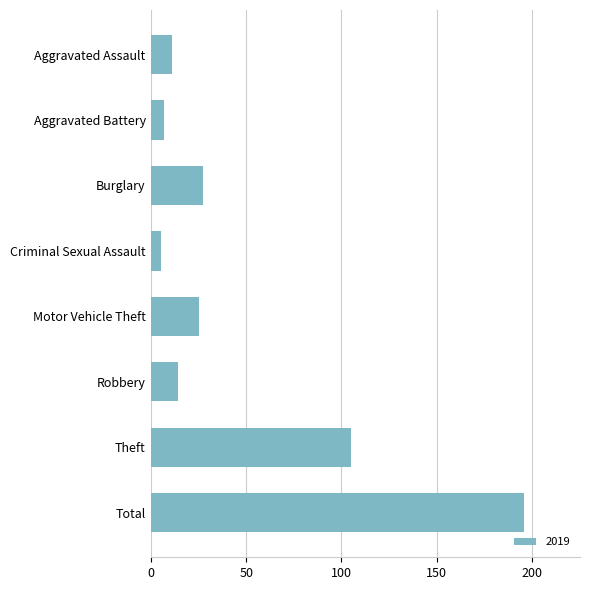

Between Aggravated Battery and Theft, which is larger?

Theft